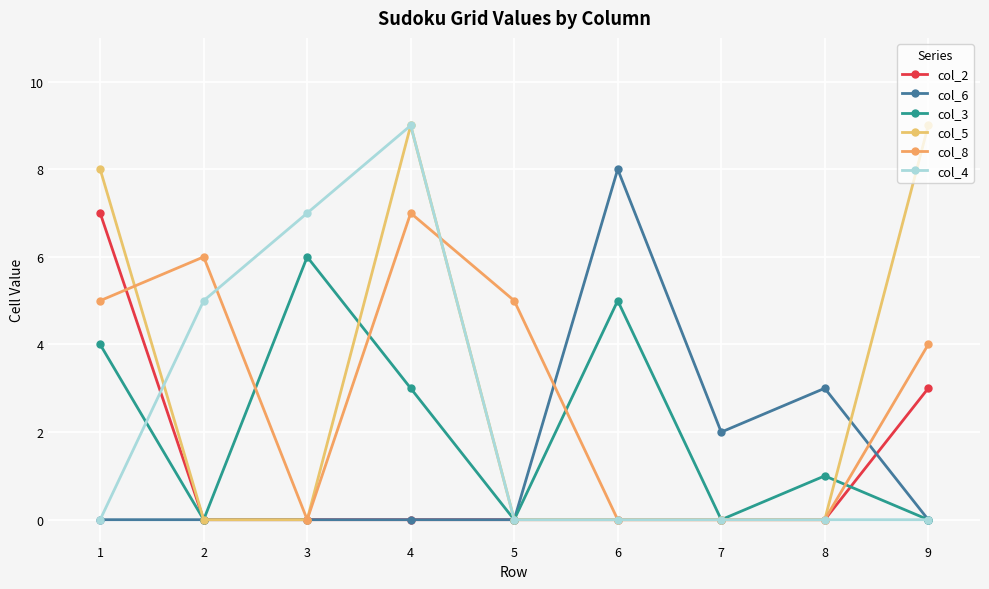

At how many categories does at least one series exceed 1?

9